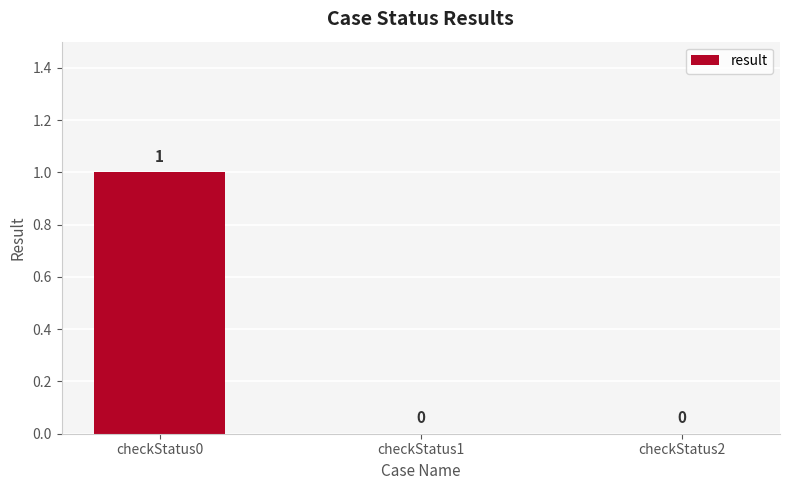

What is the greatest value displayed?

1